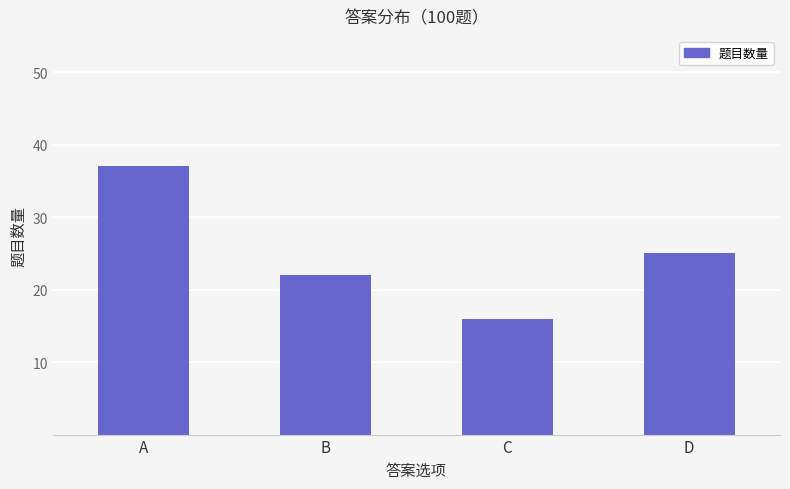

What is the value of the 4th bar from the left?

25